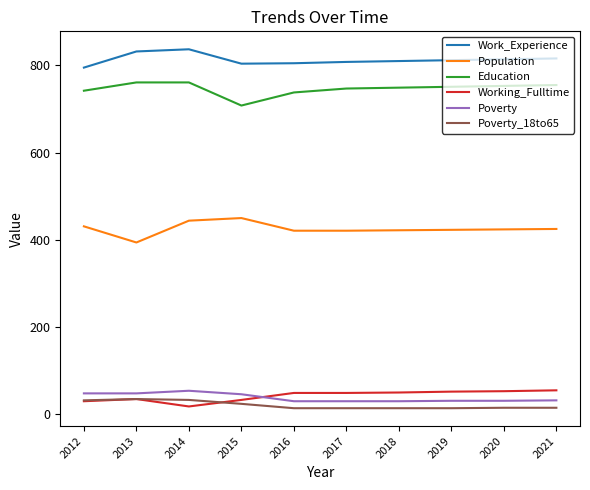

At which label does Poverty_18to65 first exceed 15?

2012